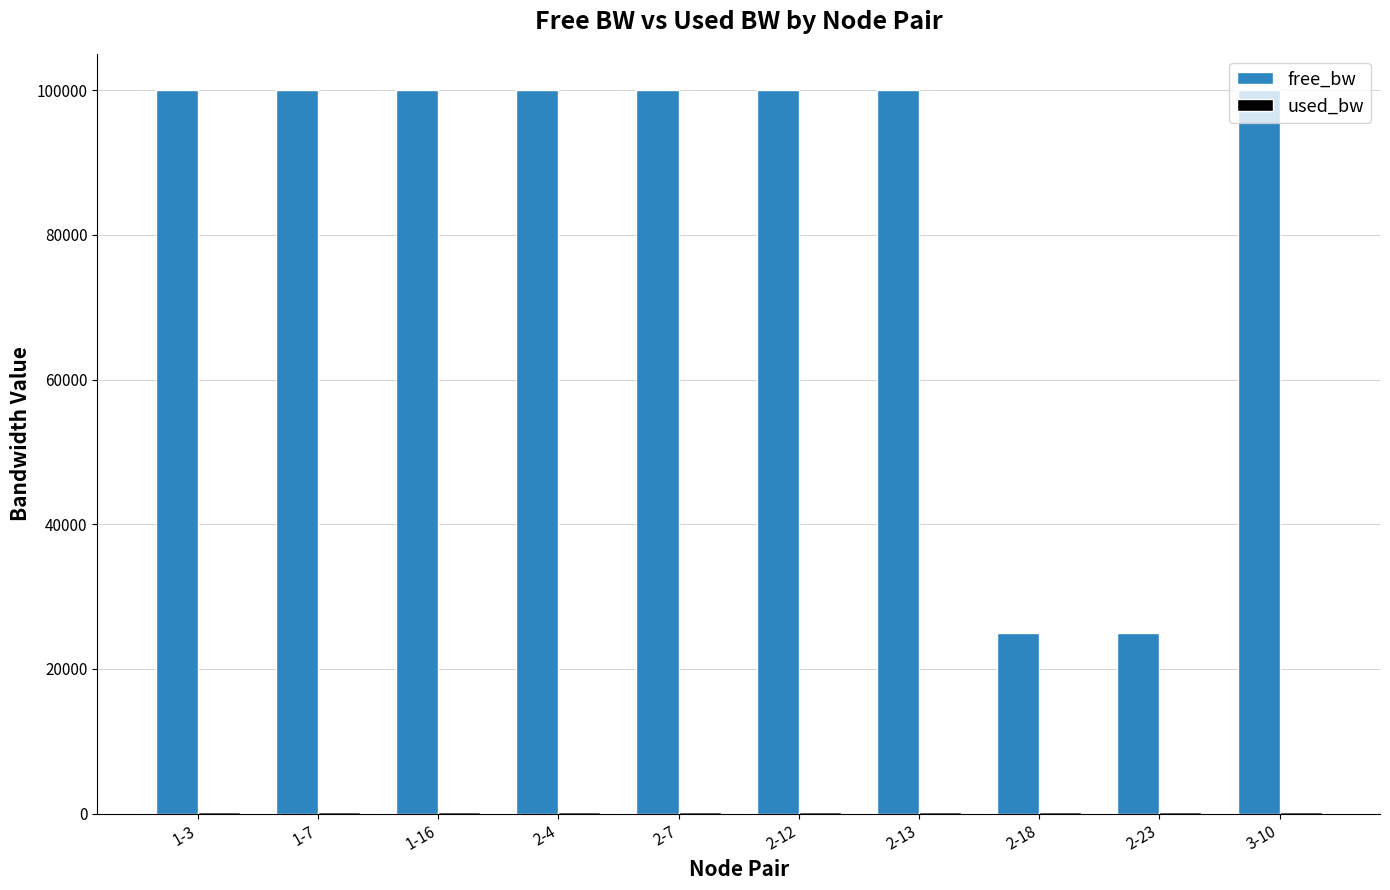

What is the maximum value shown in the chart?

99999.8